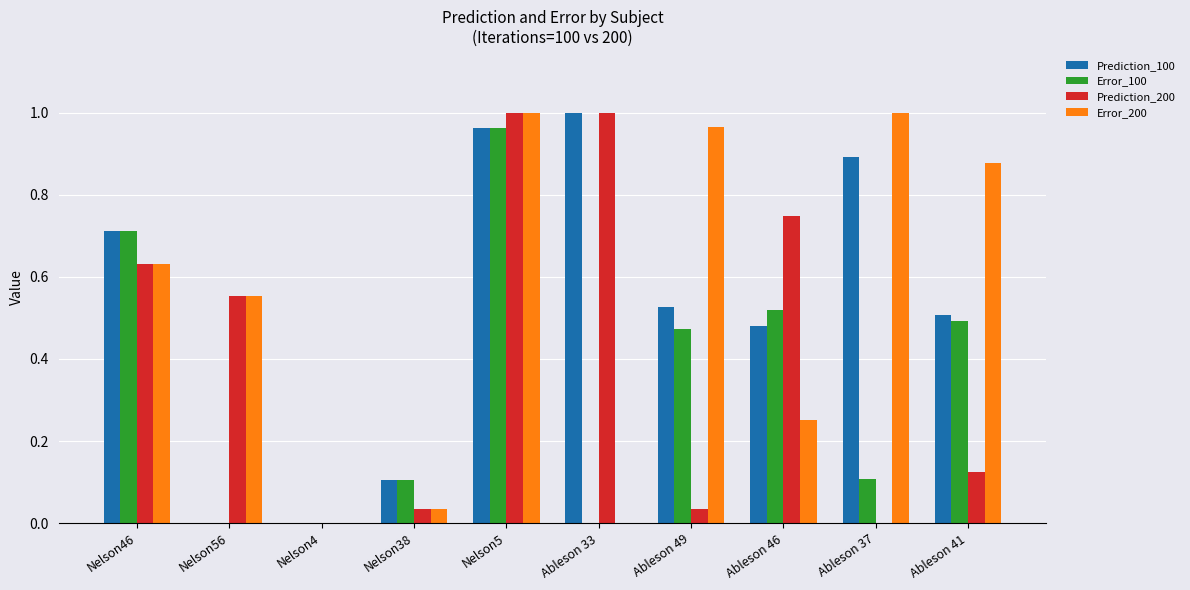

The value of Error_200 at Ableson 49 is 1.0. True or false?

True